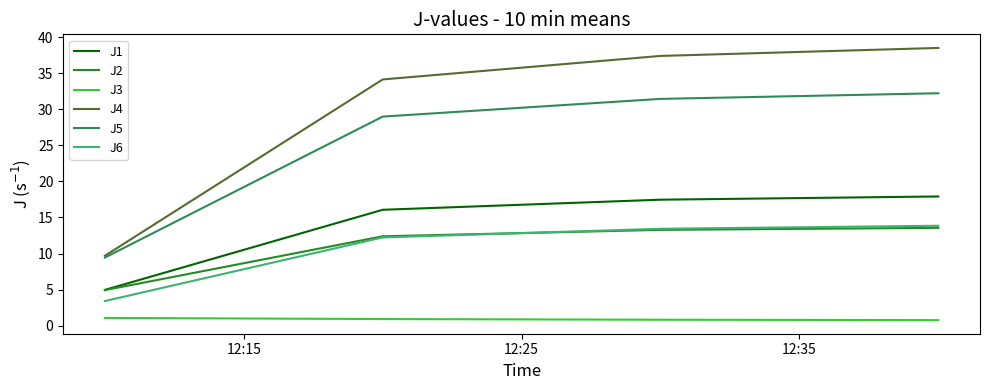

Which series has the largest range (max minus min)?

J4